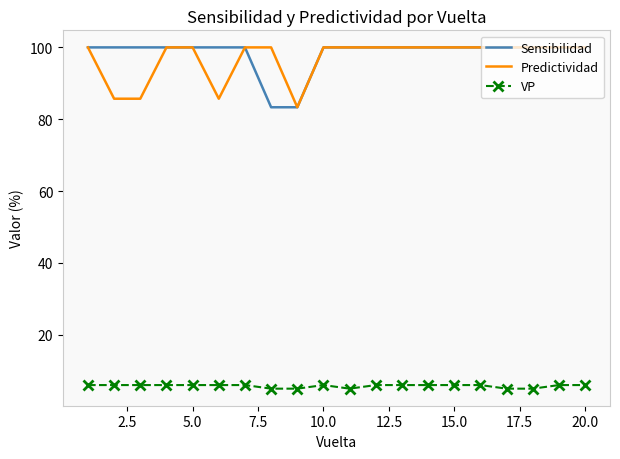

Reading left to right, list all the values displayed in this chart.

Sensibilidad: 100.0	100.0	100.0	100.0	100.0	100.0	100.0	83.3	83.3	100.0	100.0	100.0	100.0	100.0	100.0	100.0	100.0	100.0	100.0	100.0
Predictividad: 100.0	85.7	85.7	100.0	100.0	85.7	100.0	100.0	83.3	100.0	100.0	100.0	100.0	100.0	100.0	100.0	100.0	100.0	100.0	100.0
VP: 6.0	6.0	6.0	6.0	6.0	6.0	6.0	5.0	5.0	6.0	5.0	6.0	6.0	6.0	6.0	6.0	5.0	5.0	6.0	6.0